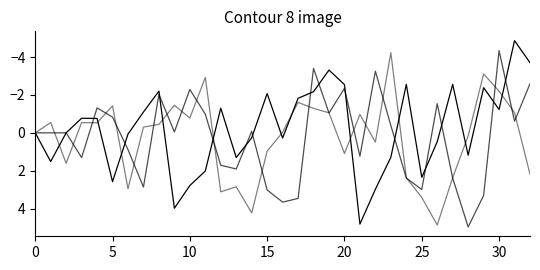

Does the chart have visible grid lines?

No